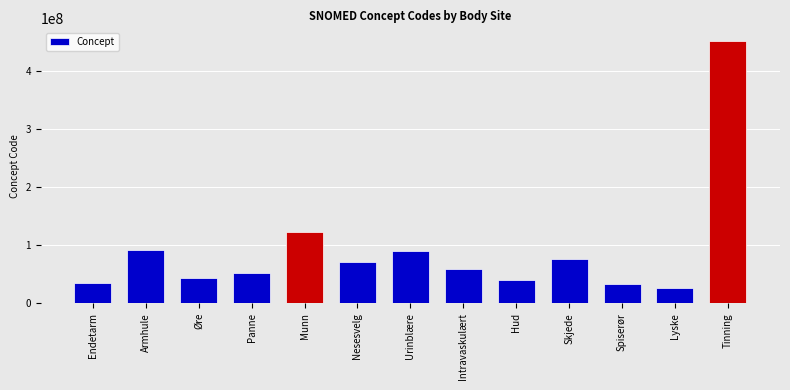

What is the change in value from Øre to Skjede?

+33924997